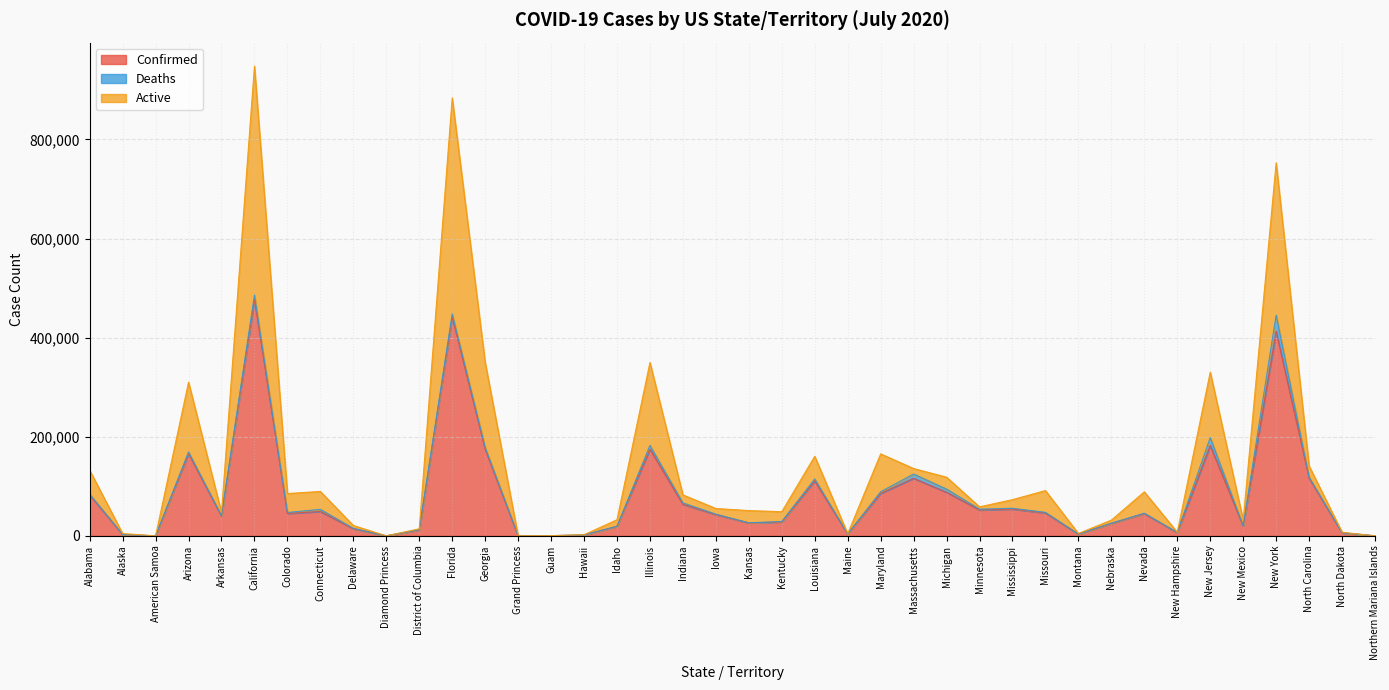

What value does the Active series have at Indiana, to the nearest 100?

82700